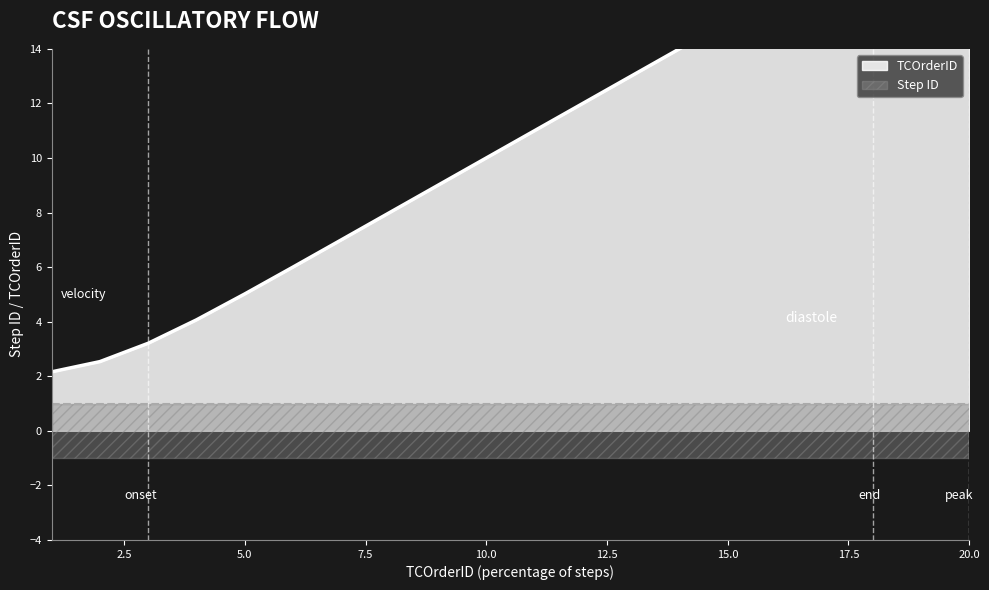

Which label corresponds to the largest value in the chart?

20